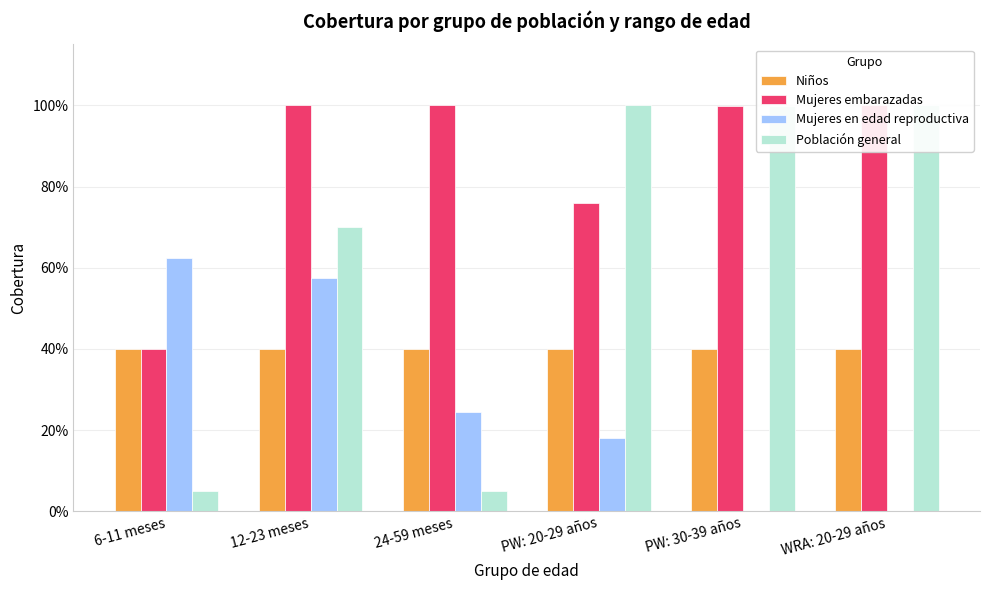

Which category has the lowest value in the Mujeres embarazadas series?

6-11 meses